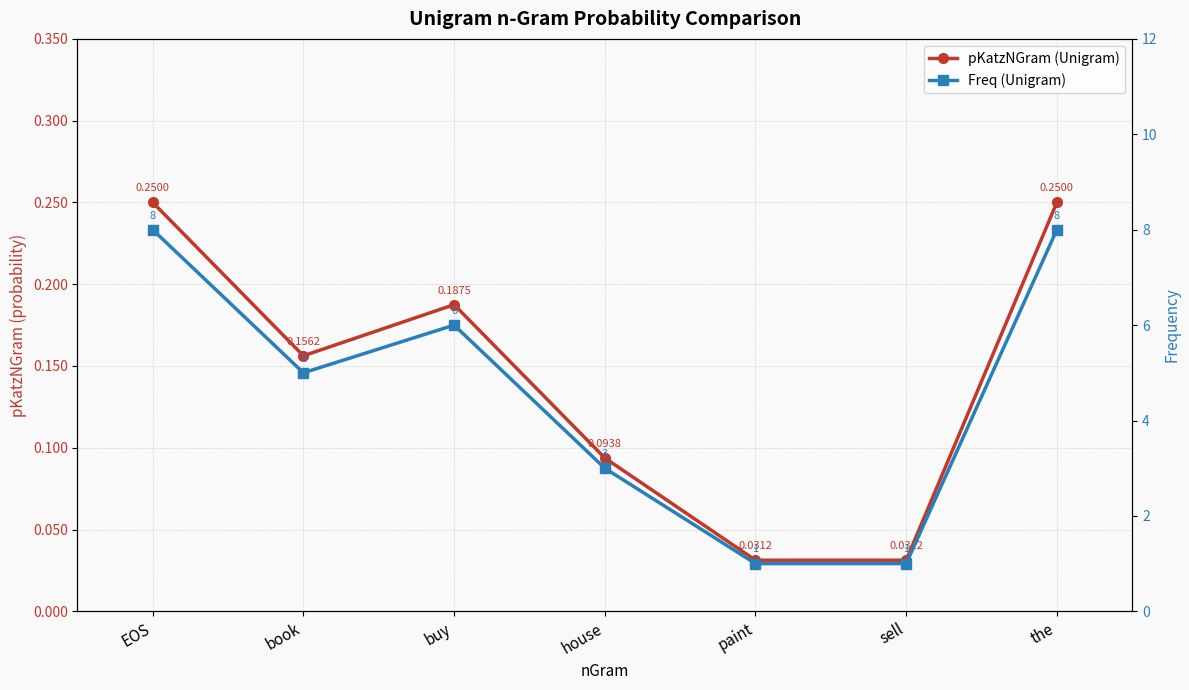

Rank the series by their average value, from highest to lowest.

Freq (Unigram), pKatzNGram (Unigram)